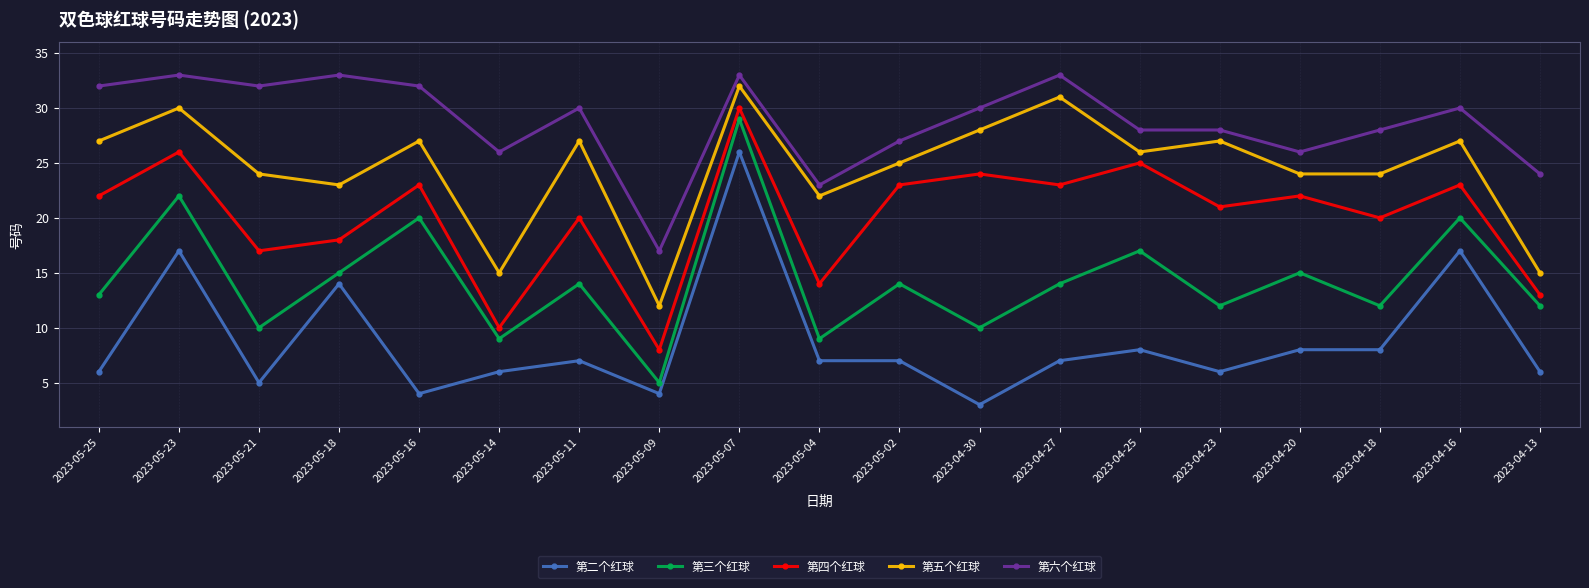

What is the smallest value displayed?

3